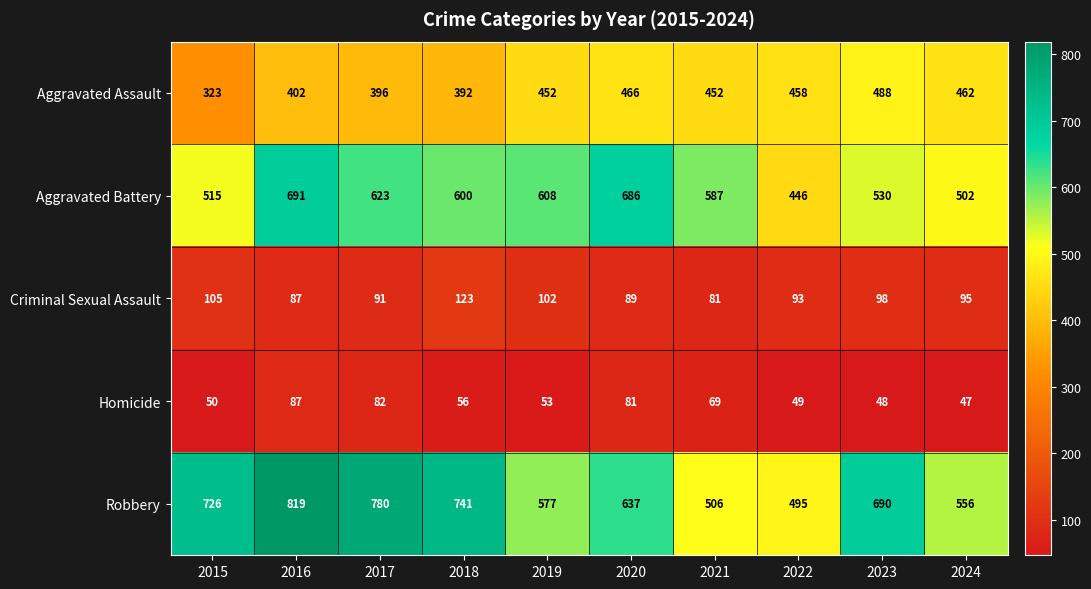

What is the difference between the highest and lowest values at 2017?

698